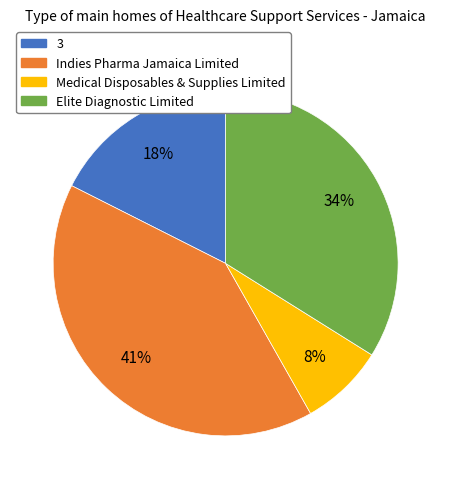

Rank the categories by value from highest to lowest.

Indies Pharma Jamaica Limited, Elite Diagnostic Limited, 3, Medical Disposables & Supplies Limited